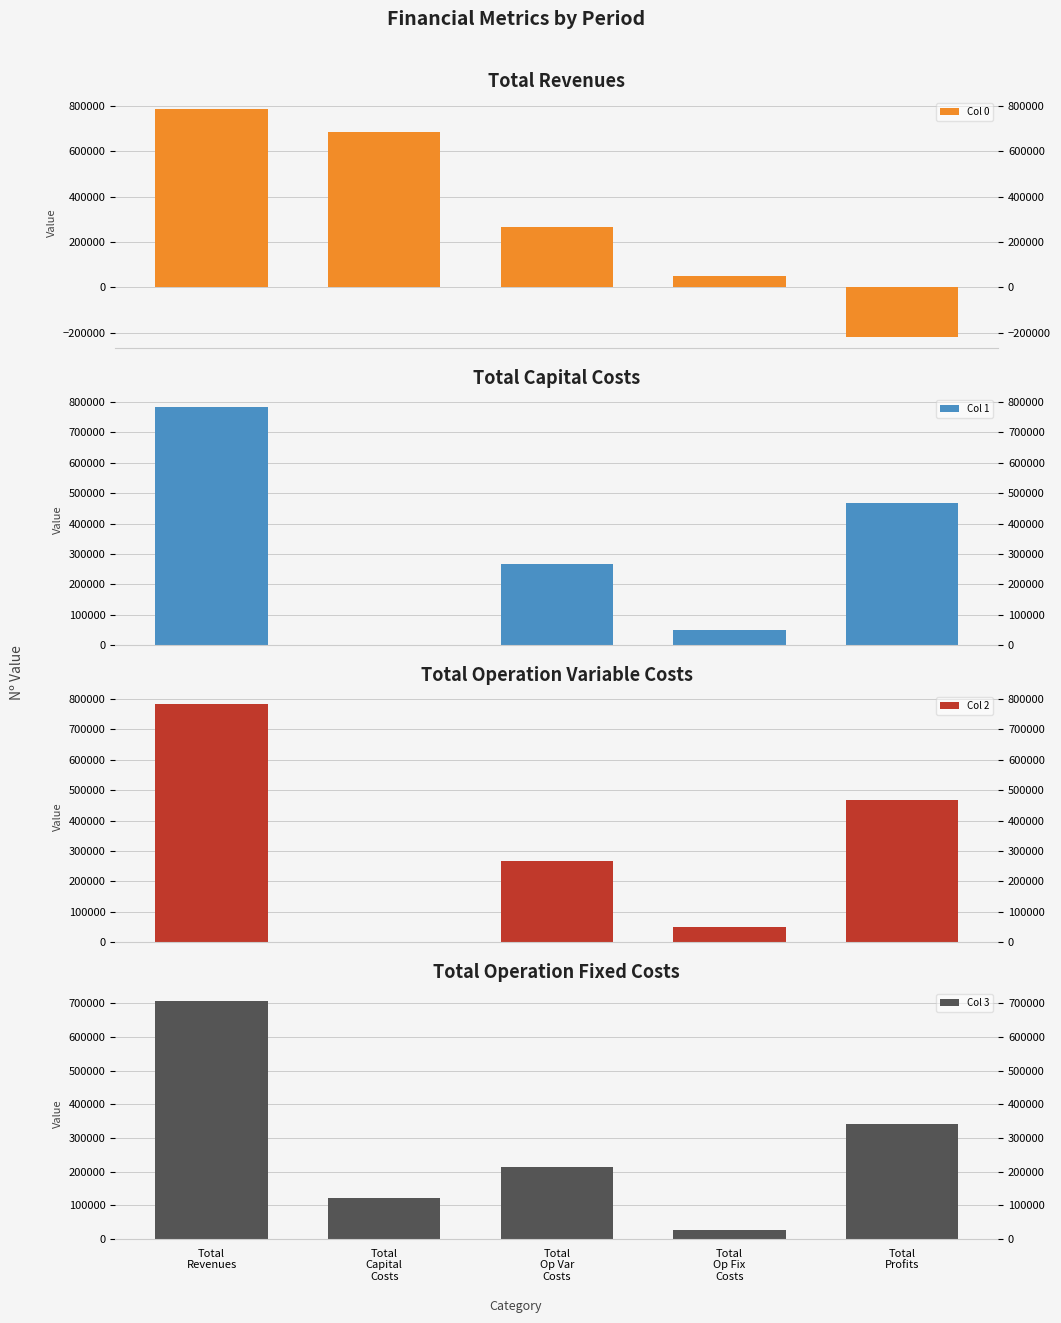

Reading right to left, what are all the values shown in this chart?

Col 0: -216438.7	48909.4	267376.0	683475.0	783321.6
Col 1: 467778.3	48909.4	266634.0	0.0	783321.6
Col 2: 468521.2	48909.4	265891.0	0.0	783321.6
Col 3: 341751.2	28228.4	212848.3	123200.0	706027.9